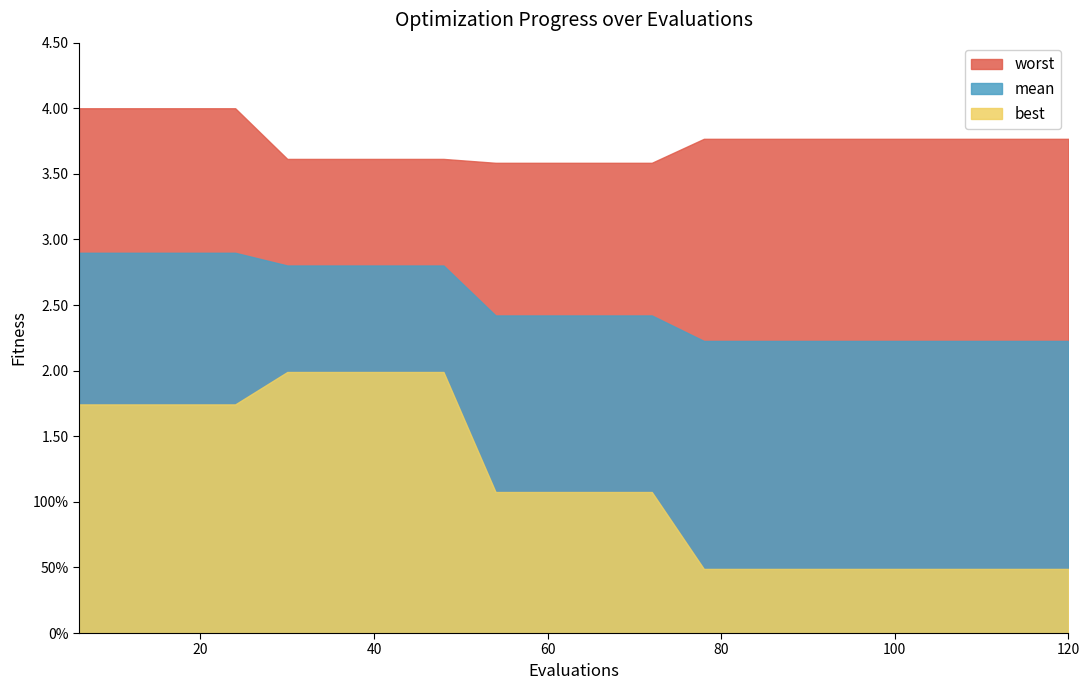

What is the minimum value shown in the chart?

0.5